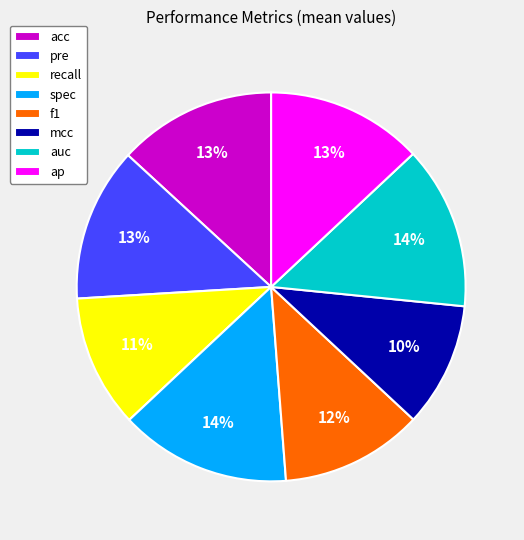

The acc slice represents 3% of the pie. True or false?

False